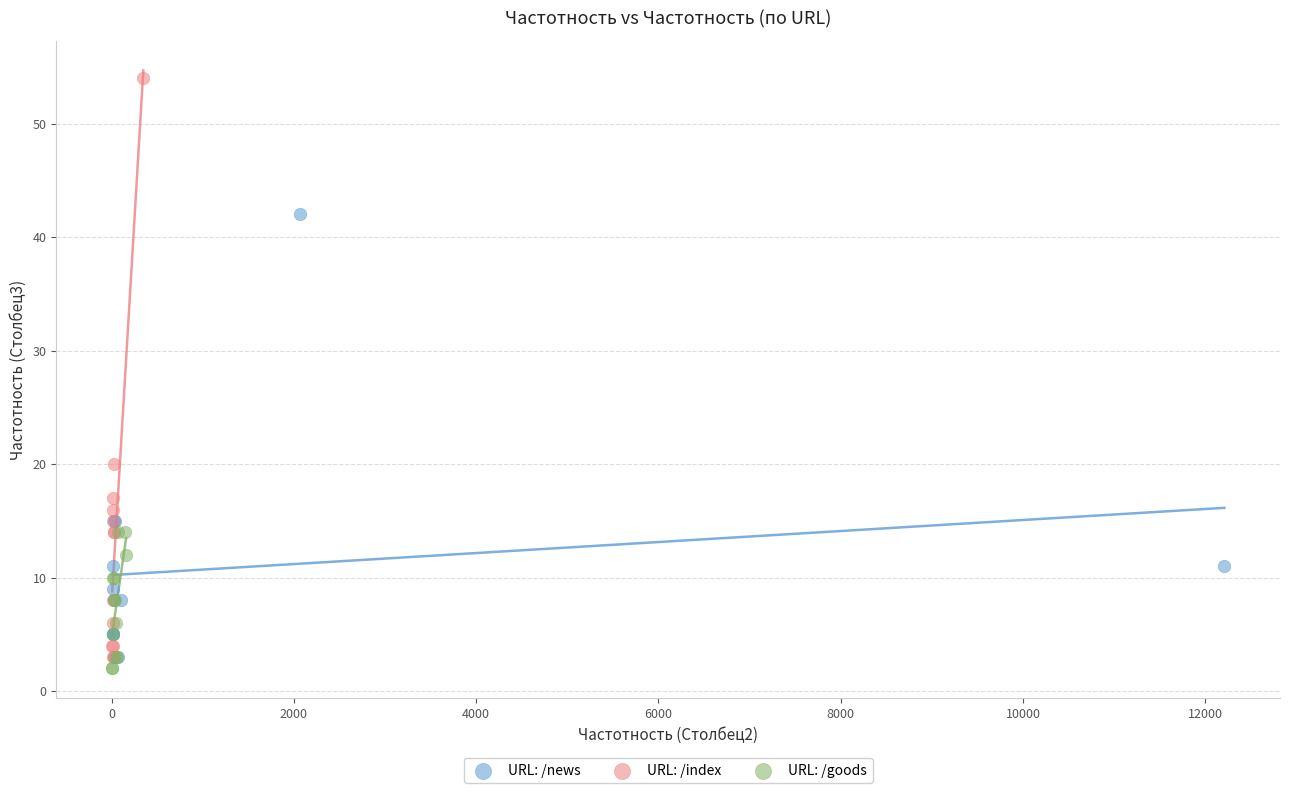

Which series contains the highest Y value?

URL: /index